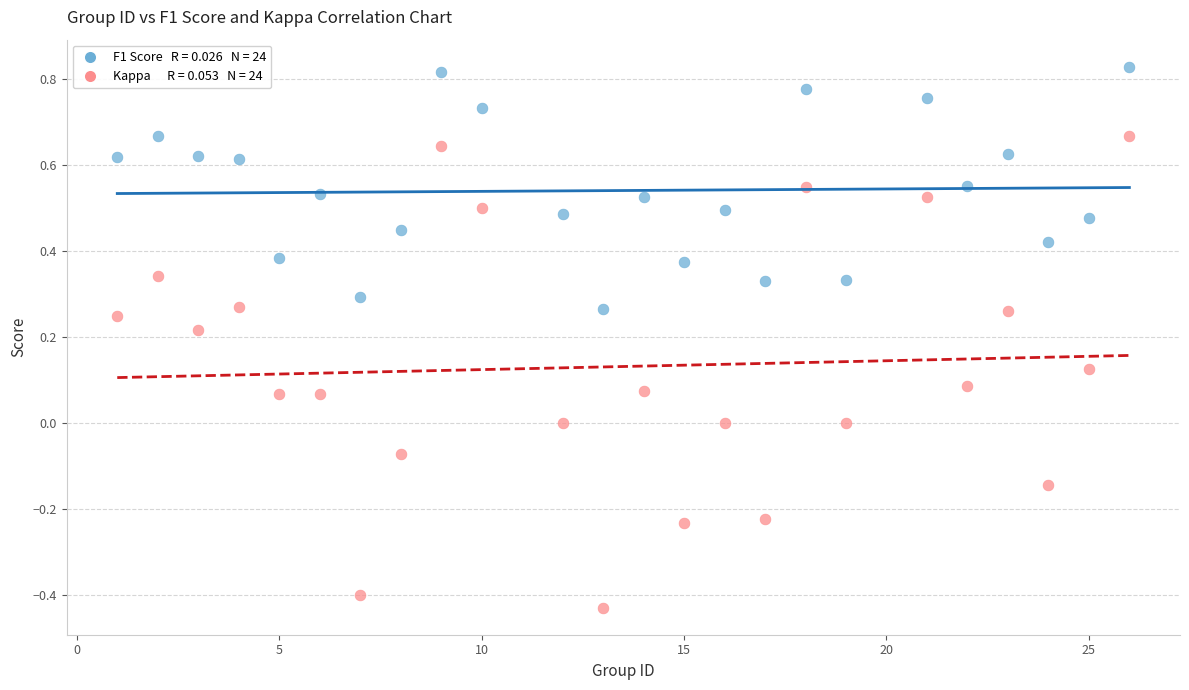

Across all data points, what is the range of X values (max minus min)?

25.0